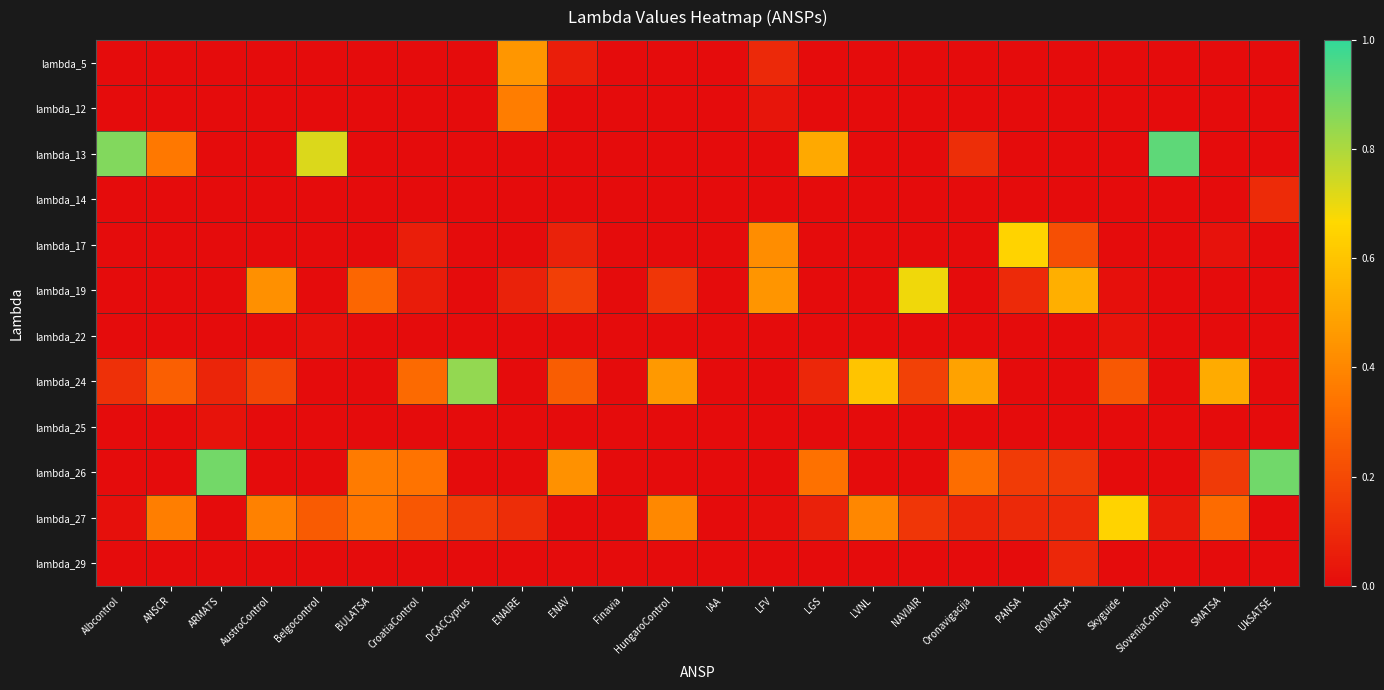

Between Albcontrol and IAA, which series saw the biggest shift?

lambda_13